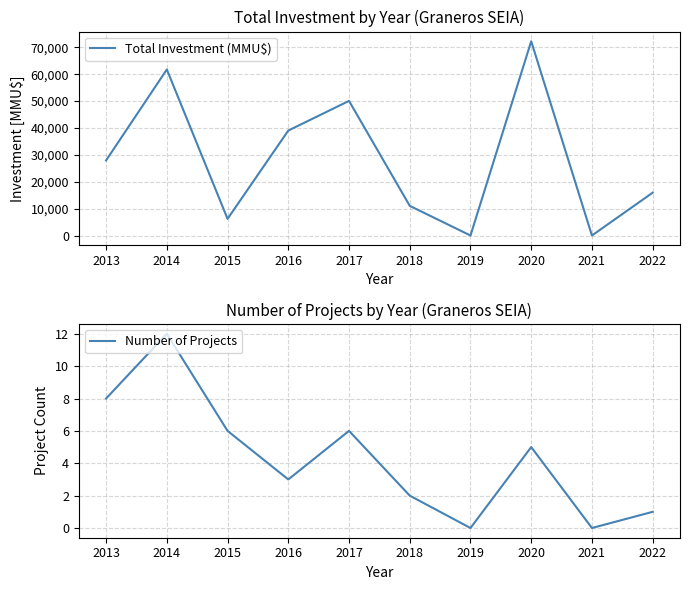

What is the value of the Total Investment (MMU$) point at the 6th from the left?

11040